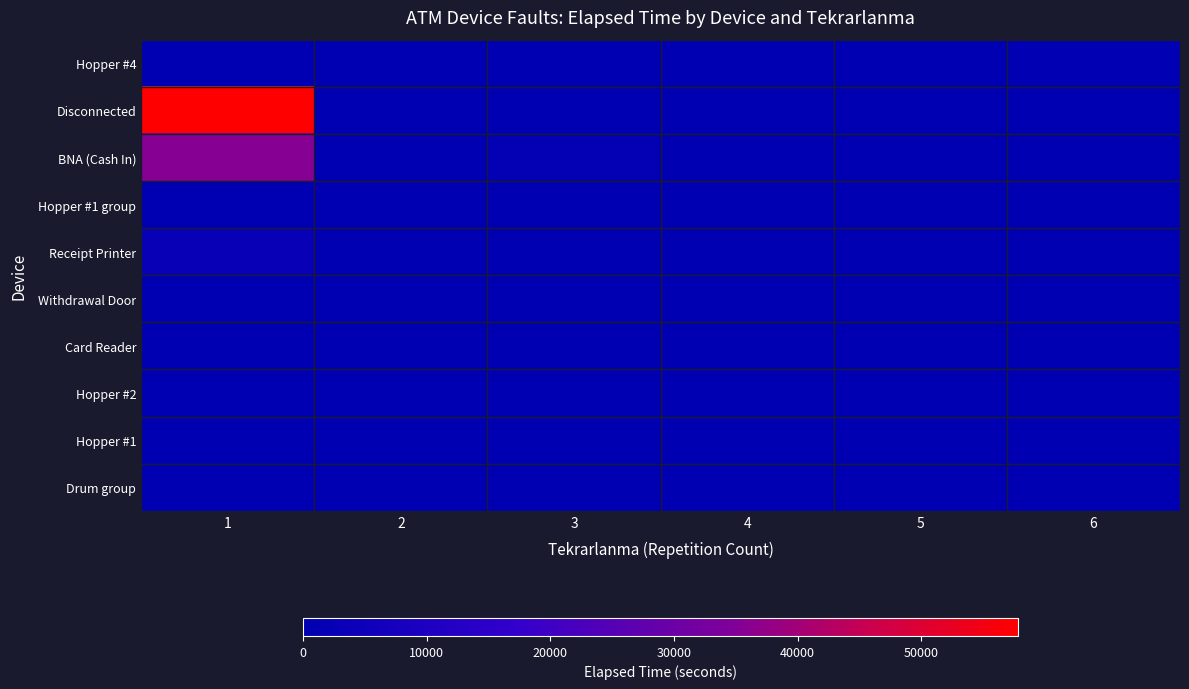

Rank the series by their maximum value, from highest to lowest.

Disconnected, BNA (Cash In), Receipt Printer, Hopper #4, Hopper #1, Card Reader, Hopper #2, Withdrawal Door, Drum group, Hopper #1 group